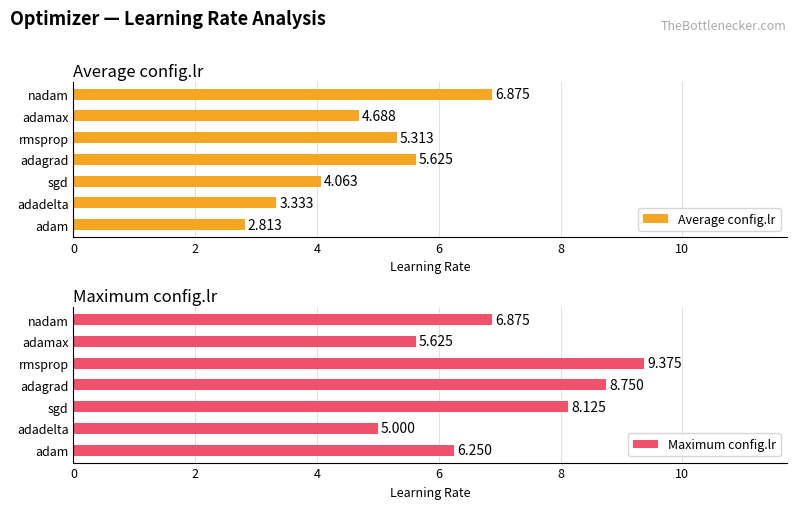

What is the difference between the Maximum config.lr values at adamax and adadelta?

0.6